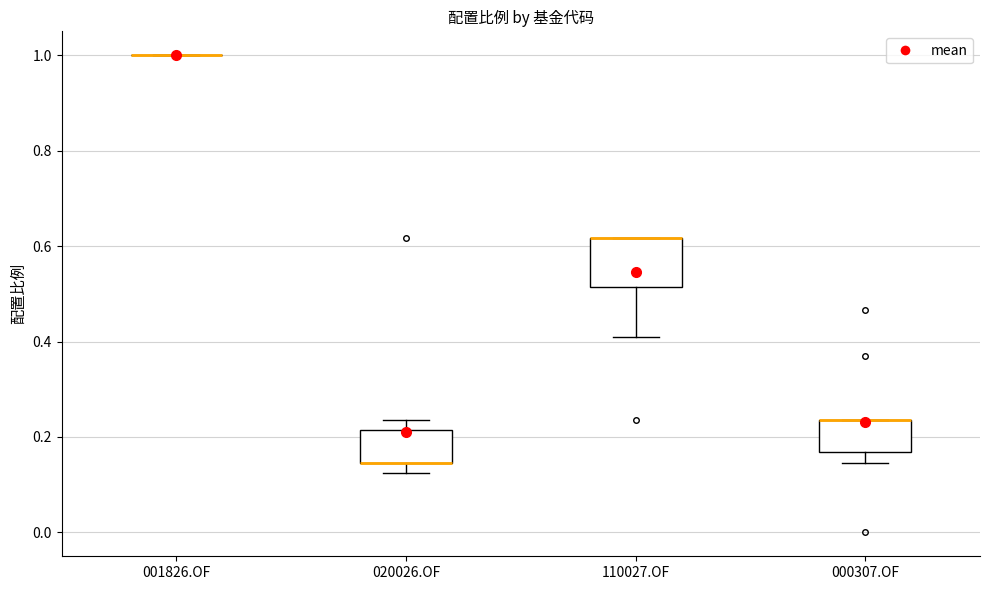

Which box is the tallest, from its lower edge to its upper edge?

110027.OF